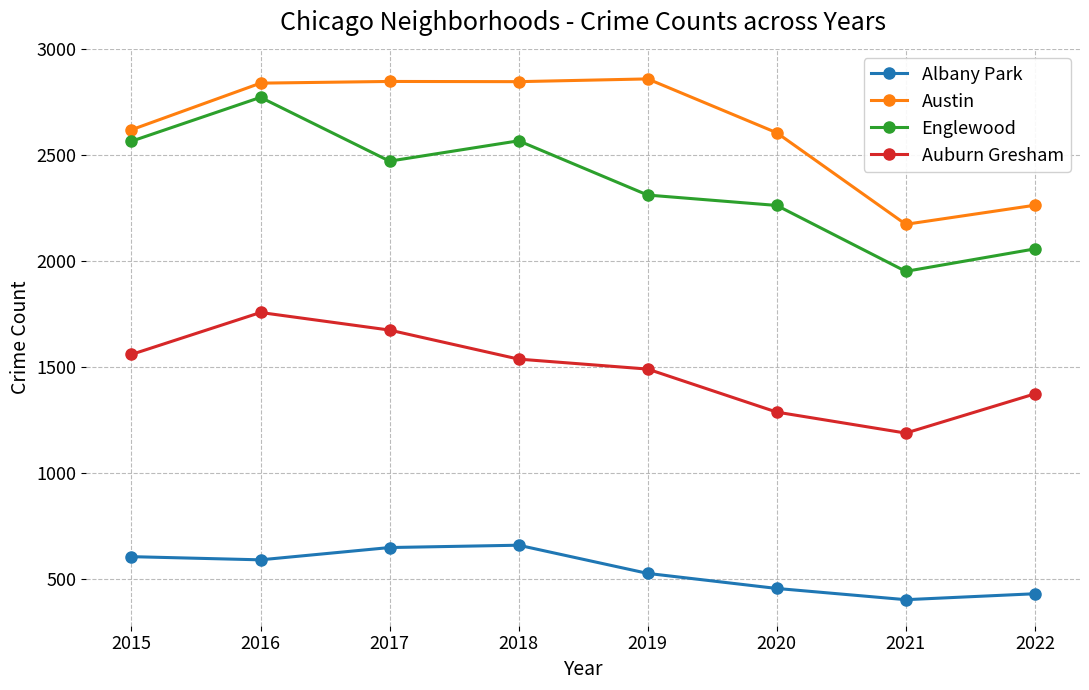

Where does the Englewood series first go above 2473?

2015